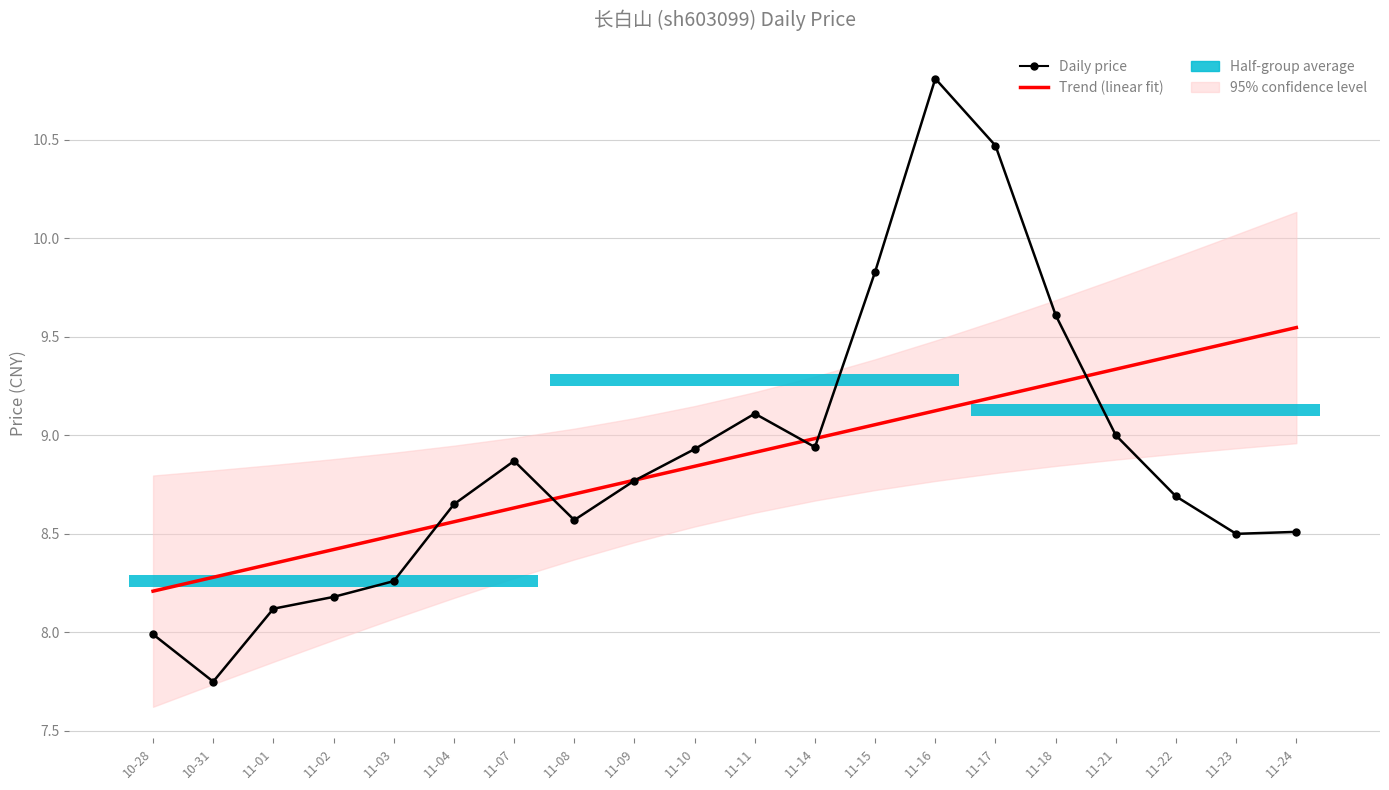

What is the total value across all series at 11-11?

18.0